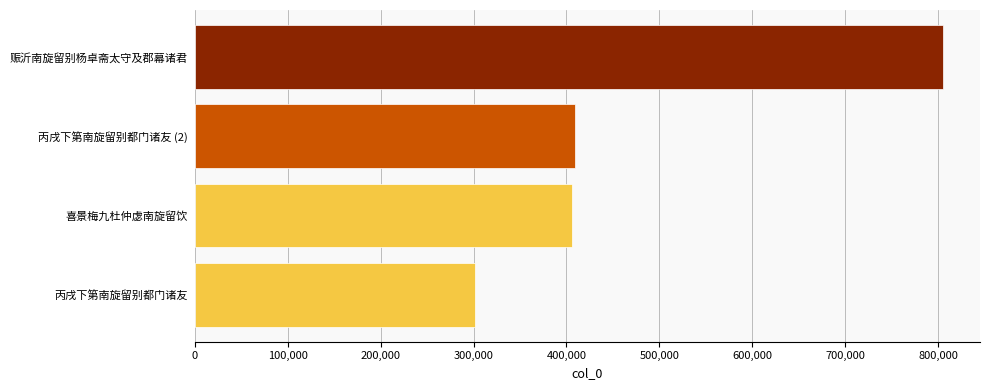

What is the value of the 3rd bar from the top?

405573